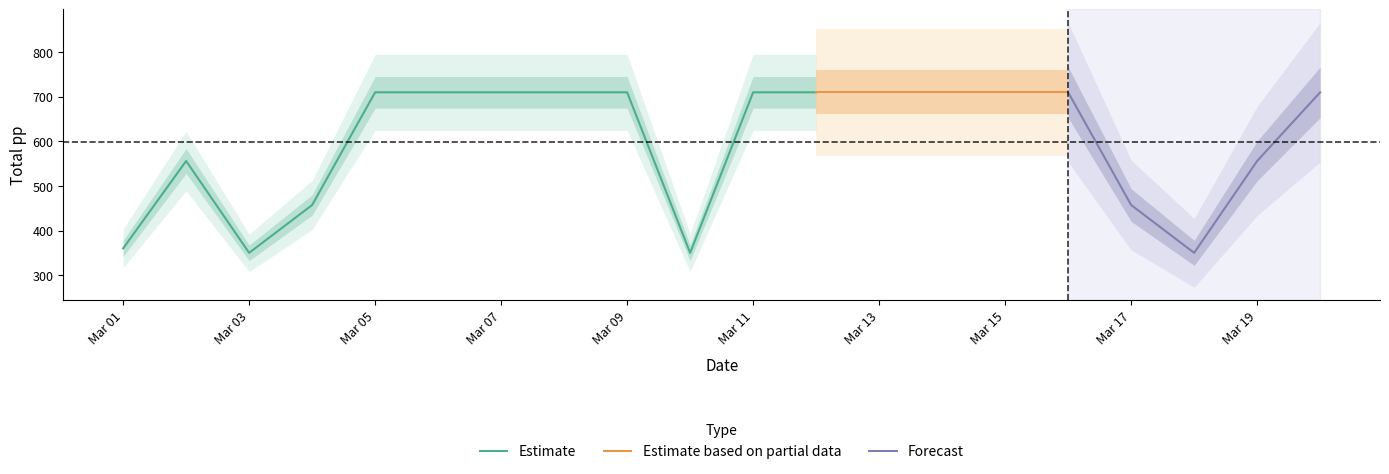

At which category does the data reach its first local peak?

2019-03-02